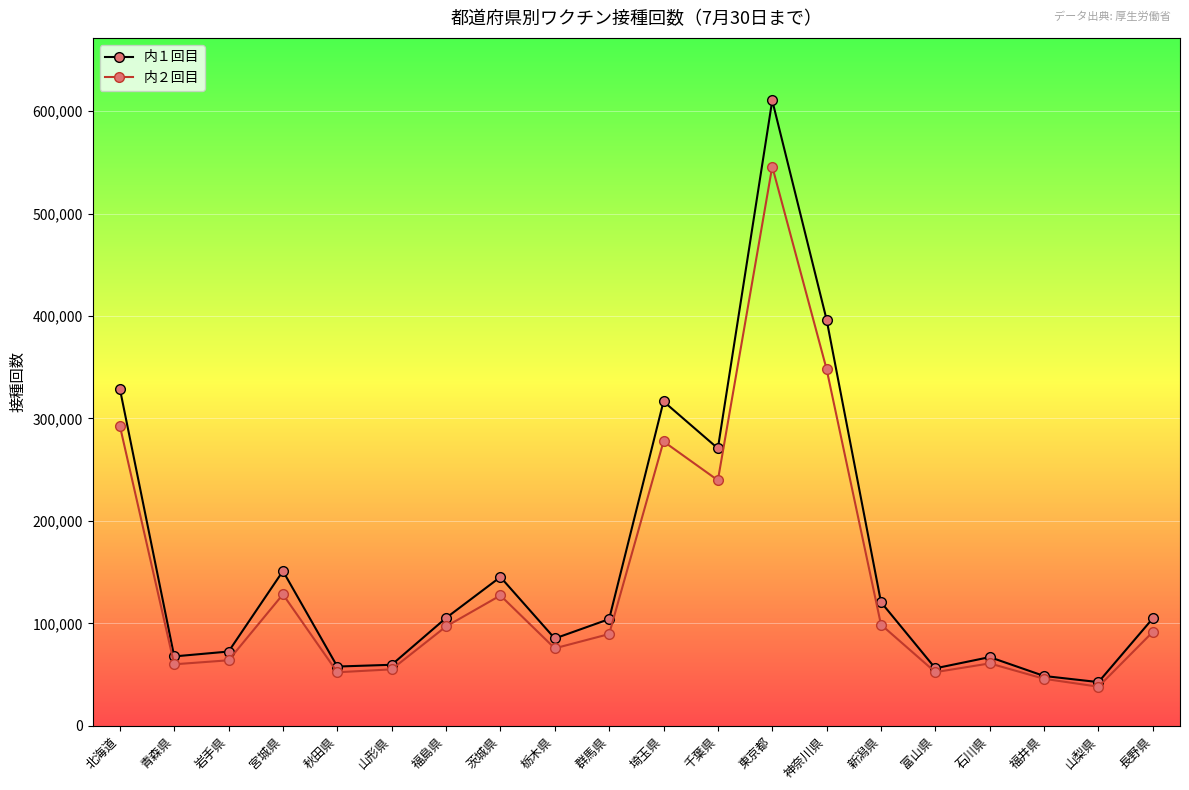

At 北海道, list the series in order from largest to smallest.

内１回目, 内２回目